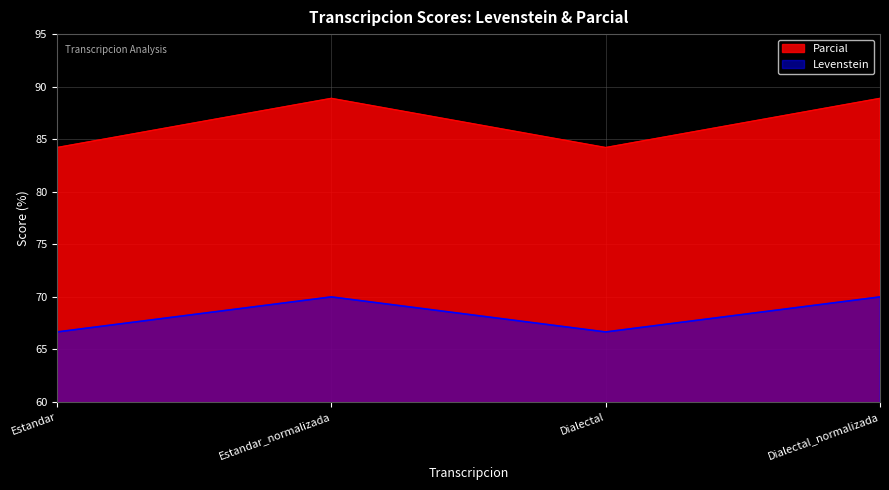

List the series in order of their peak value, lowest first.

Levenstein, Parcial